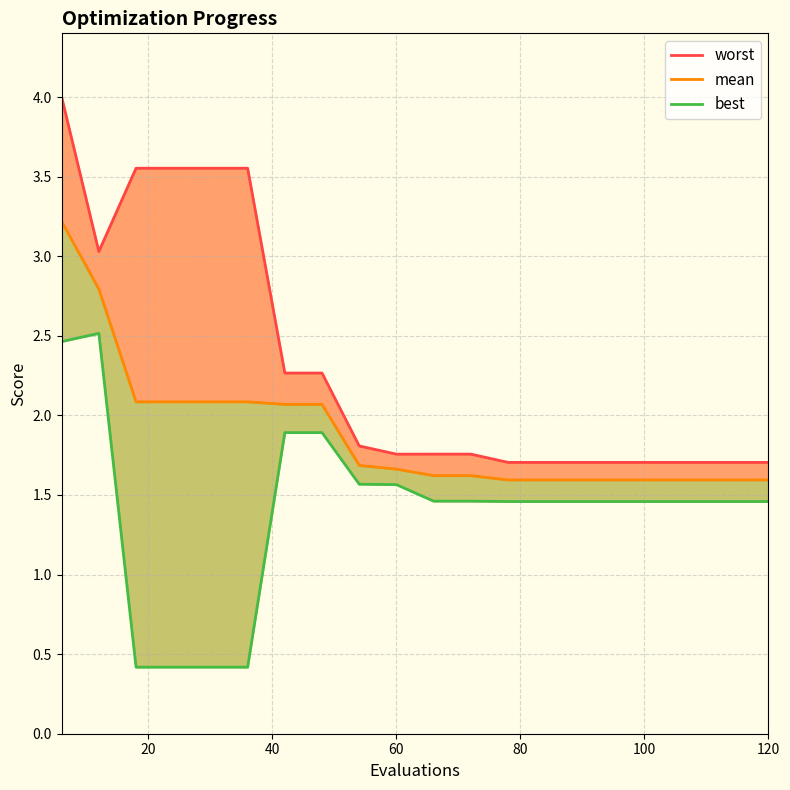

Does the chart have visible grid lines?

Yes